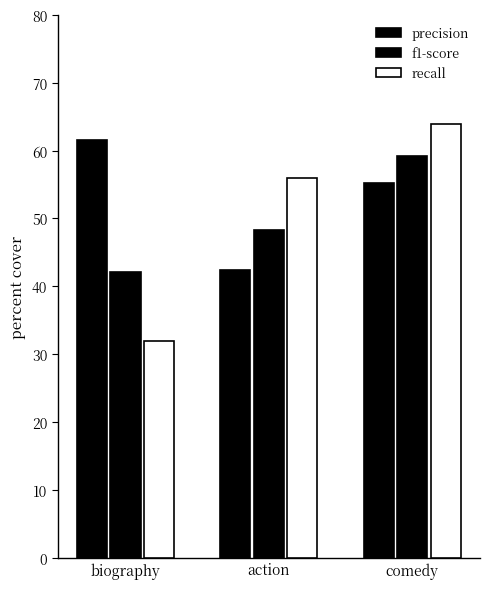

Rank the series by their average value, from lowest to highest.

f1-score, recall, precision